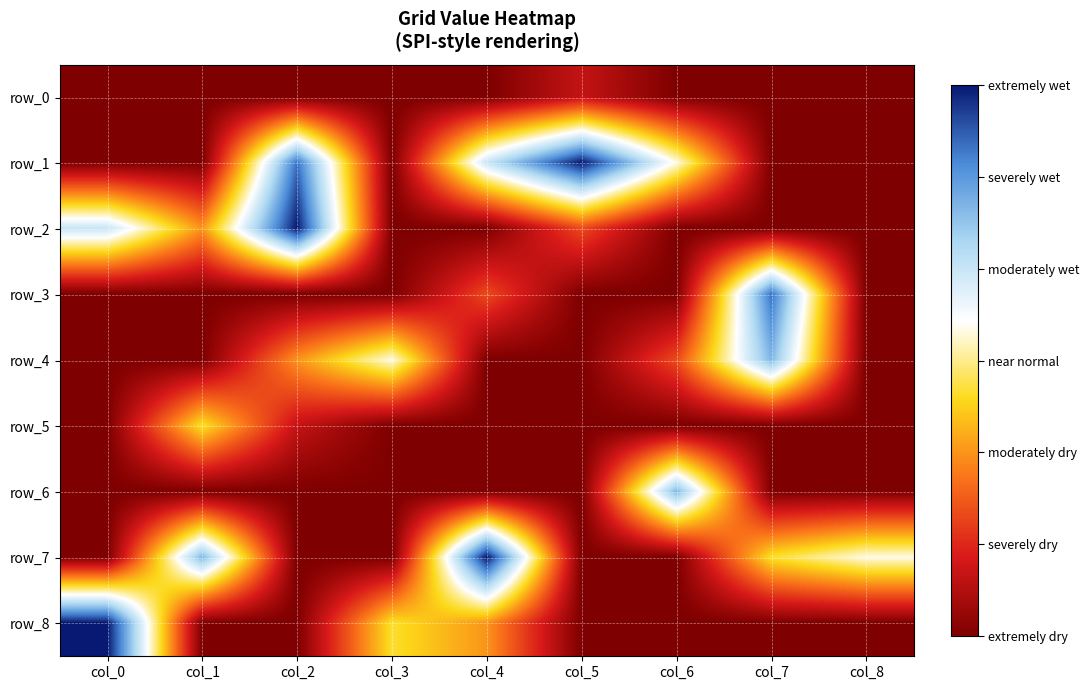

List the labels in order of row_4 value, largest first.

col_7, col_3, col_2, col_6, col_0, col_1, col_4, col_5, col_8